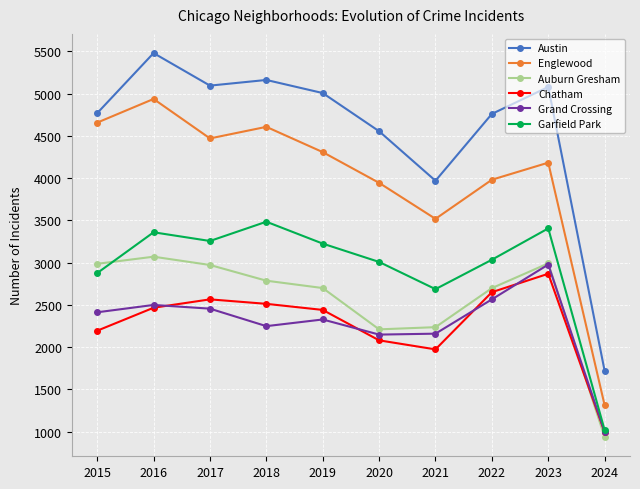

True or false: Garfield Park has more than 0 points higher than both neighbors.

True